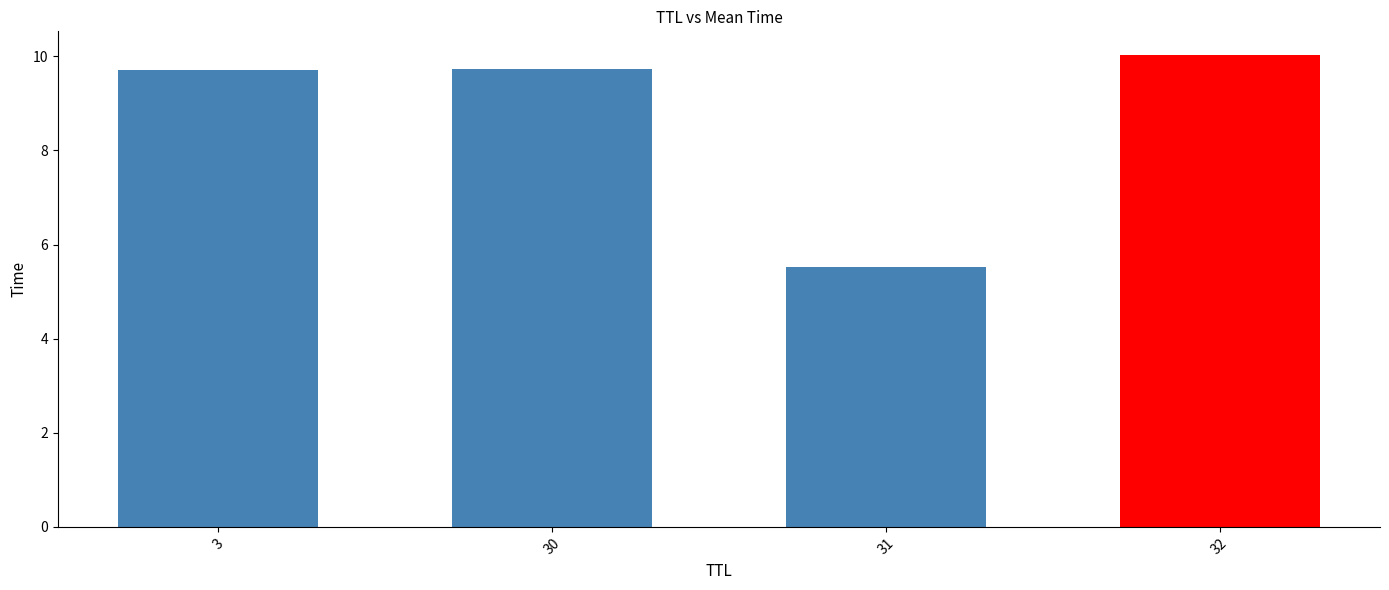

What is the sum of all values?

35.0